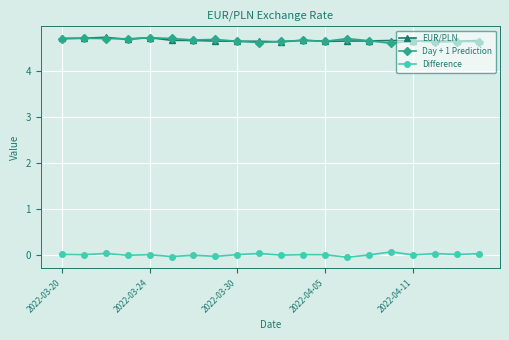

Count the EUR/PLN values in the range 4 to 5.

20